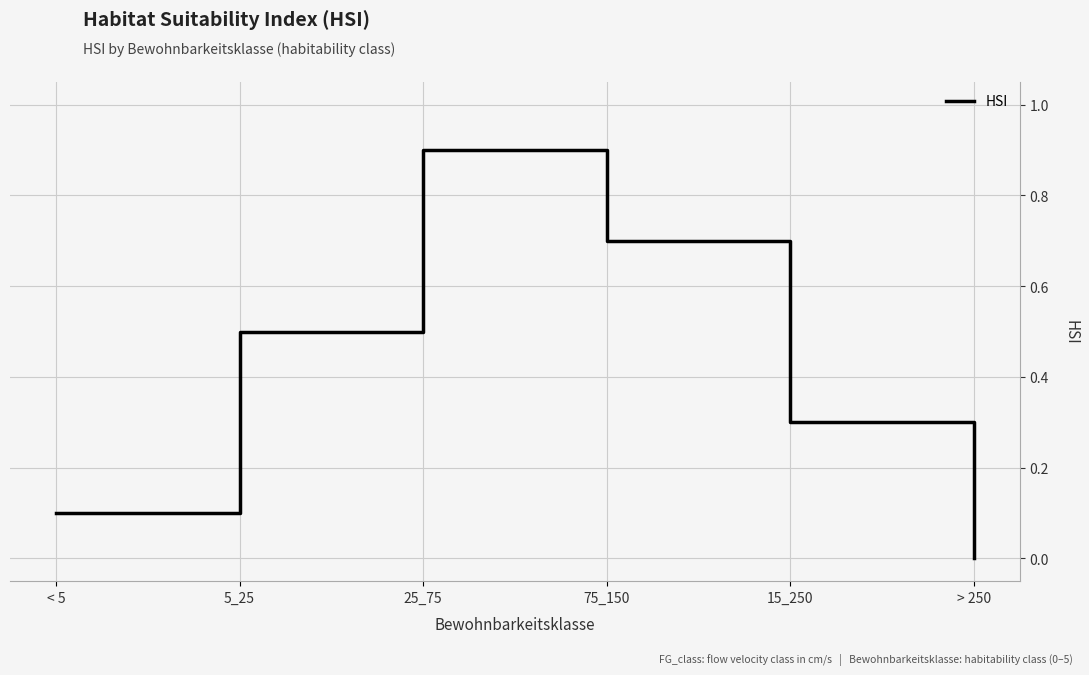

What is the approximate value at 25_75?

0.9